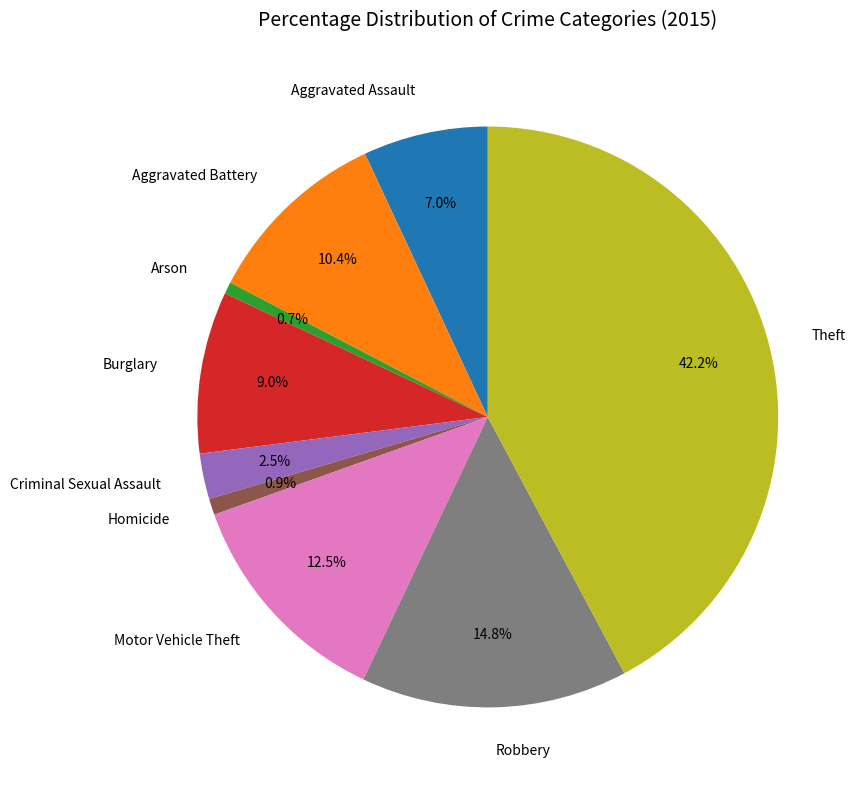

To the nearest percent, what percentage of the pie is Arson?

1%